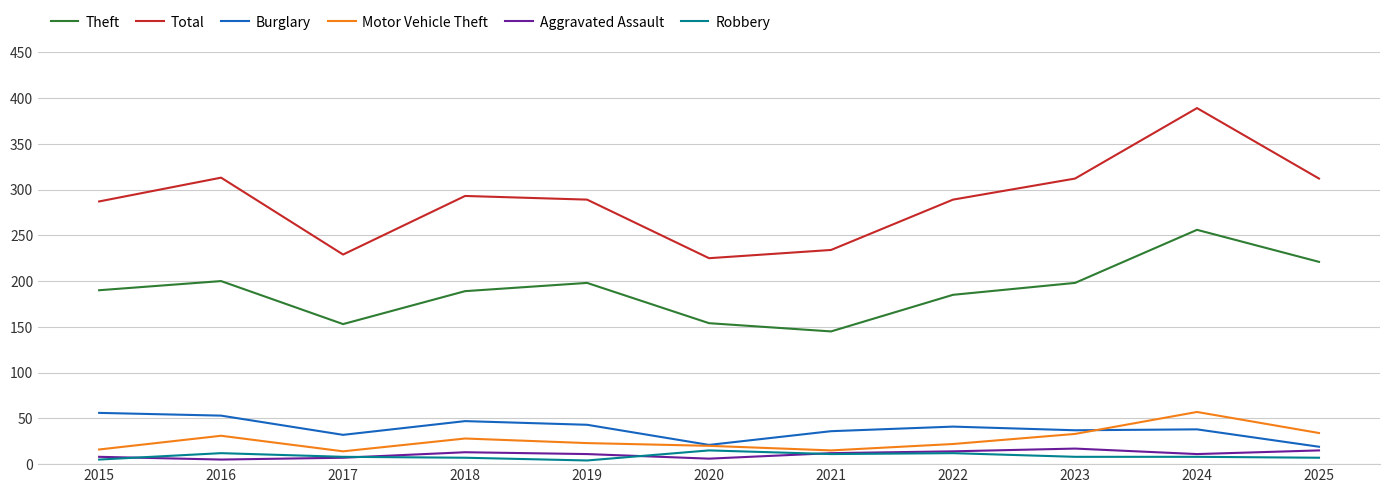

What is the average value of the Theft series?

190